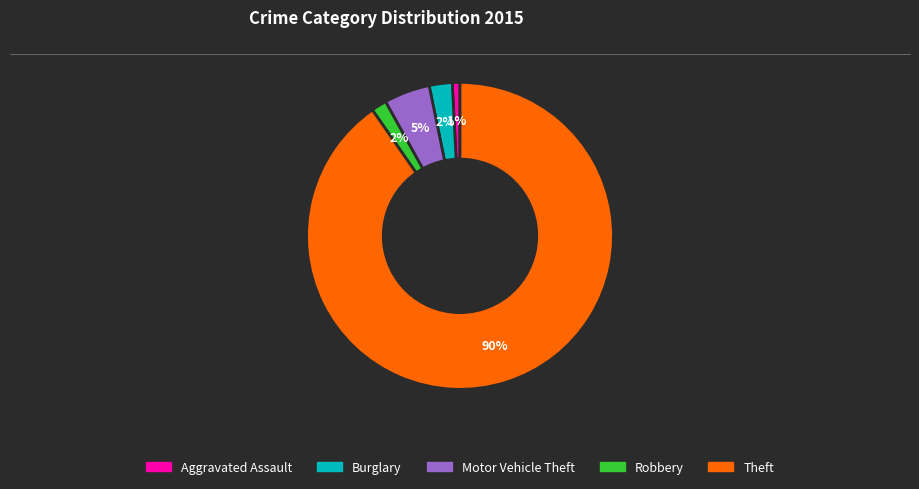

Combined, do Burglary and Theft account for over 50%?

Yes